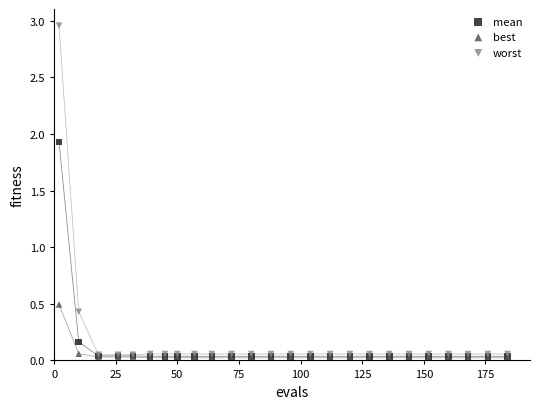

Which series has the widest spread of Y values?

worst